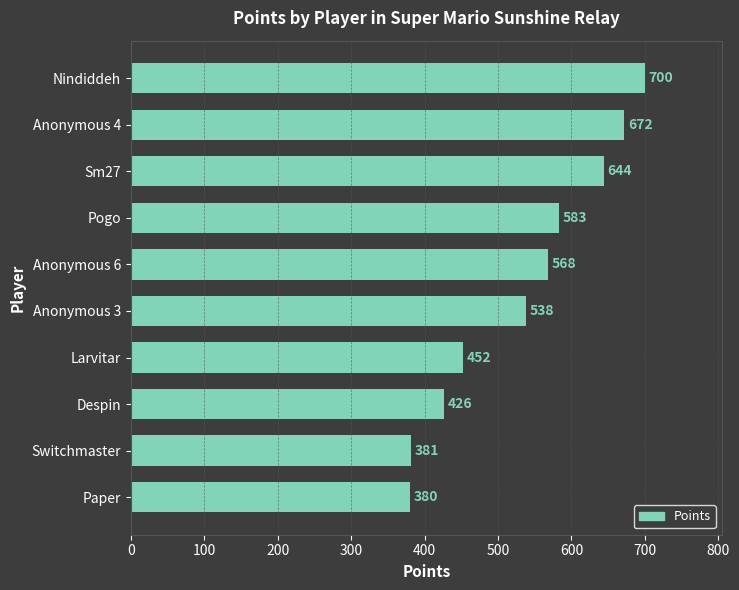

True or false: the data shows 1007 at Sm27.

False